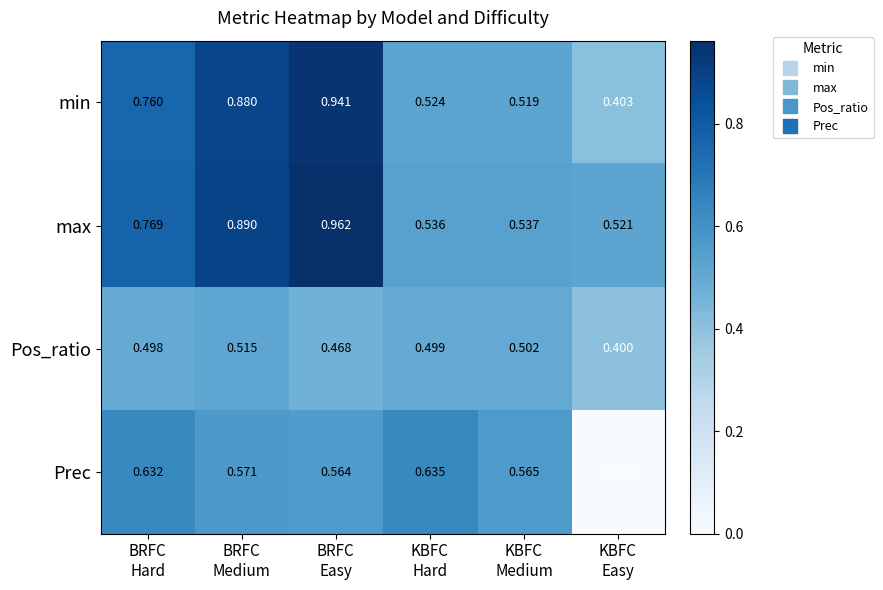

Rank the series at BRFC
Hard from lowest to highest value.

Pos_ratio, Prec, min, max